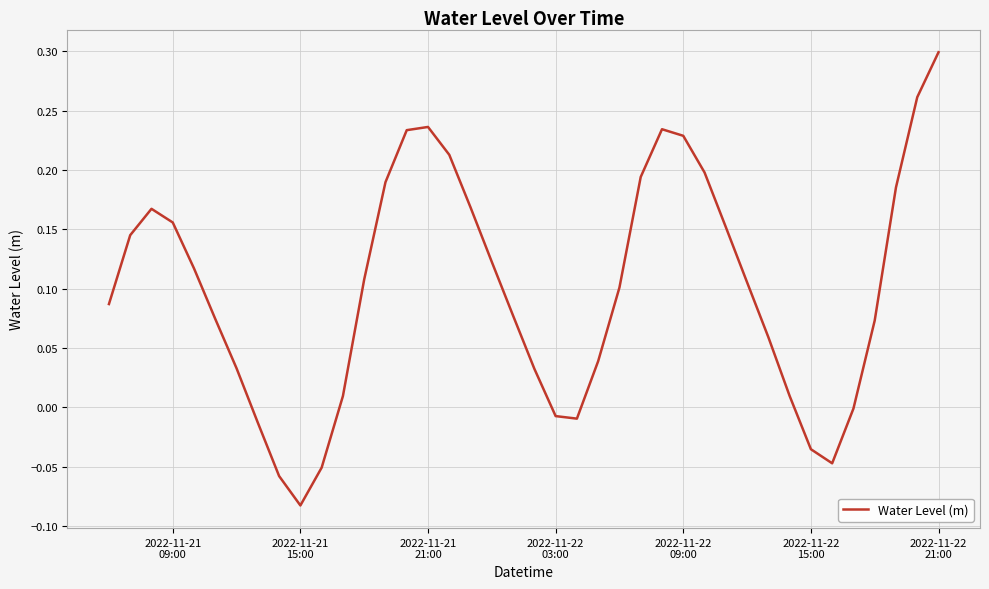

Does the chart have visible grid lines?

Yes